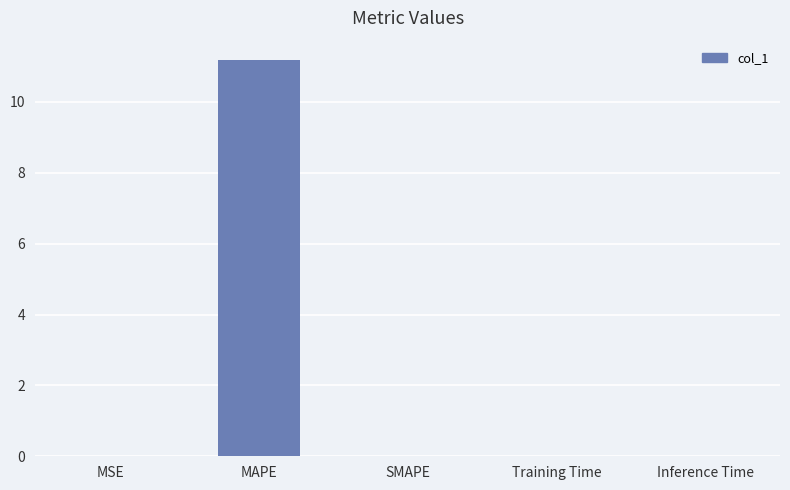

Count the number of data series in this chart.

1